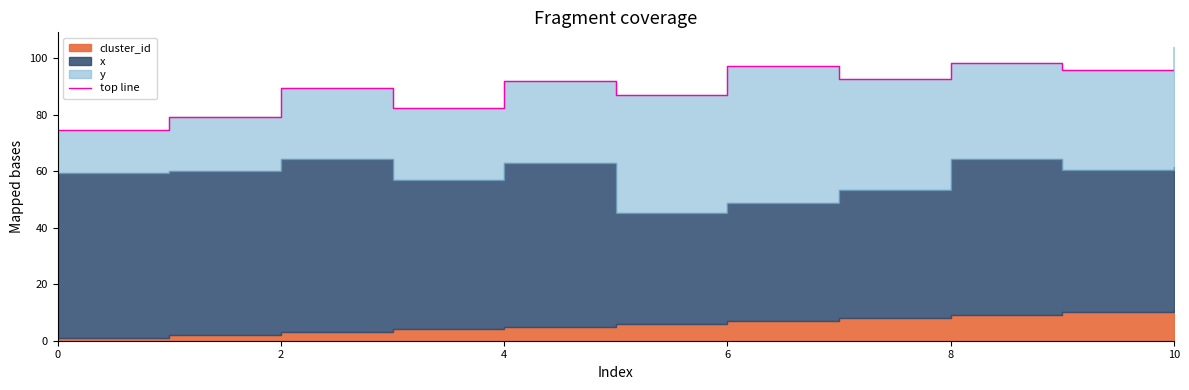

How many points are higher than both their immediate neighbors (excluding endpoints)?

4